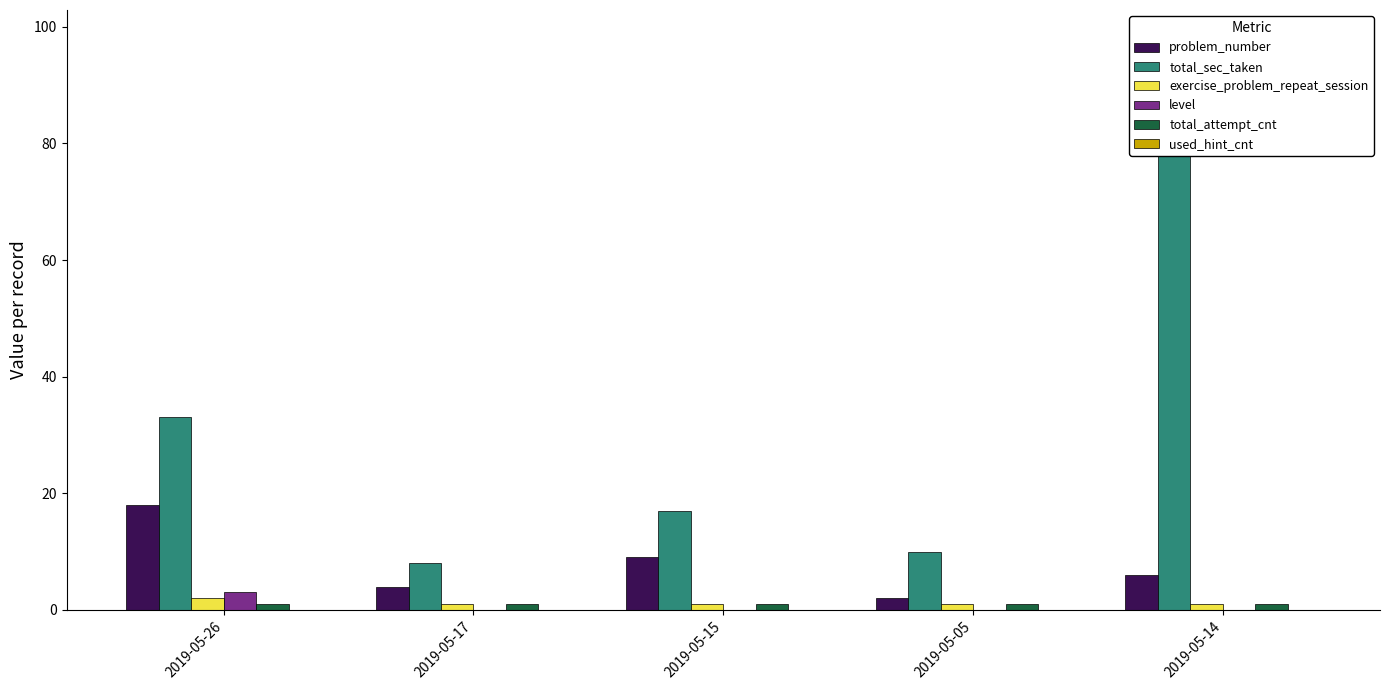

How many groups of bars are there?

5